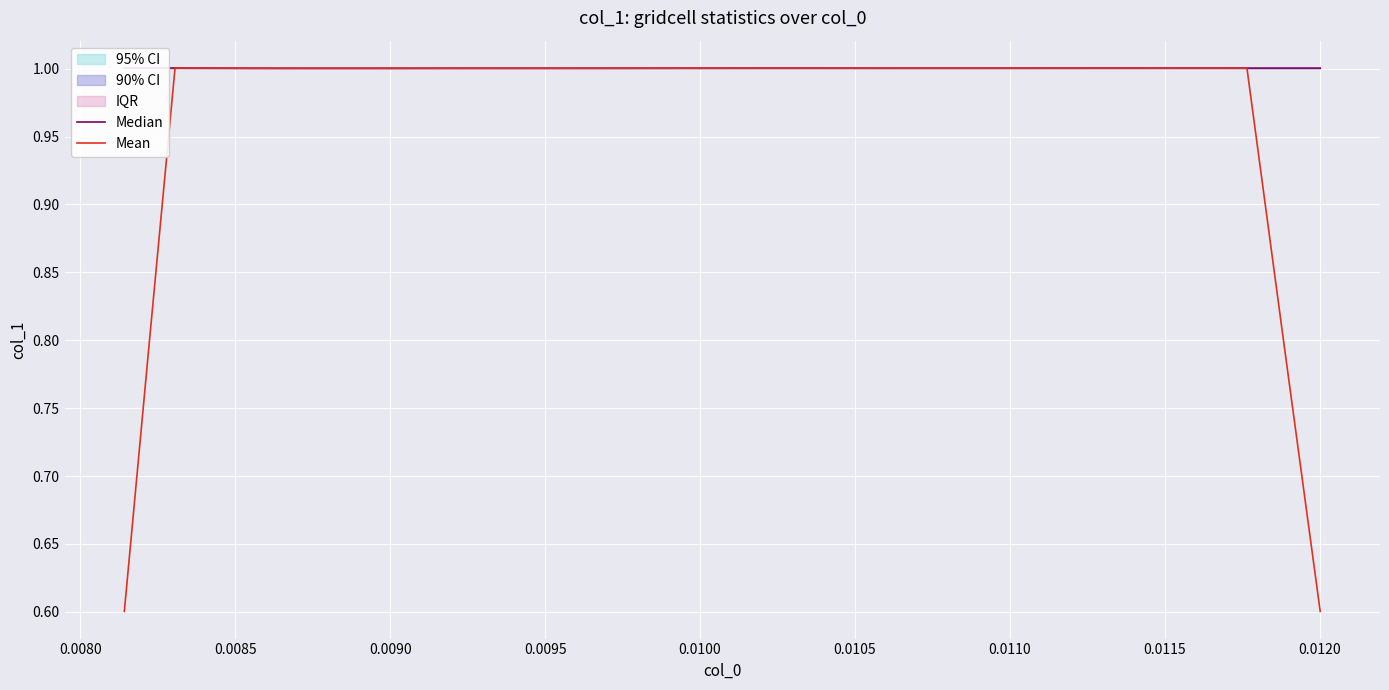

What is the lowest value of the Mean series?

0.6